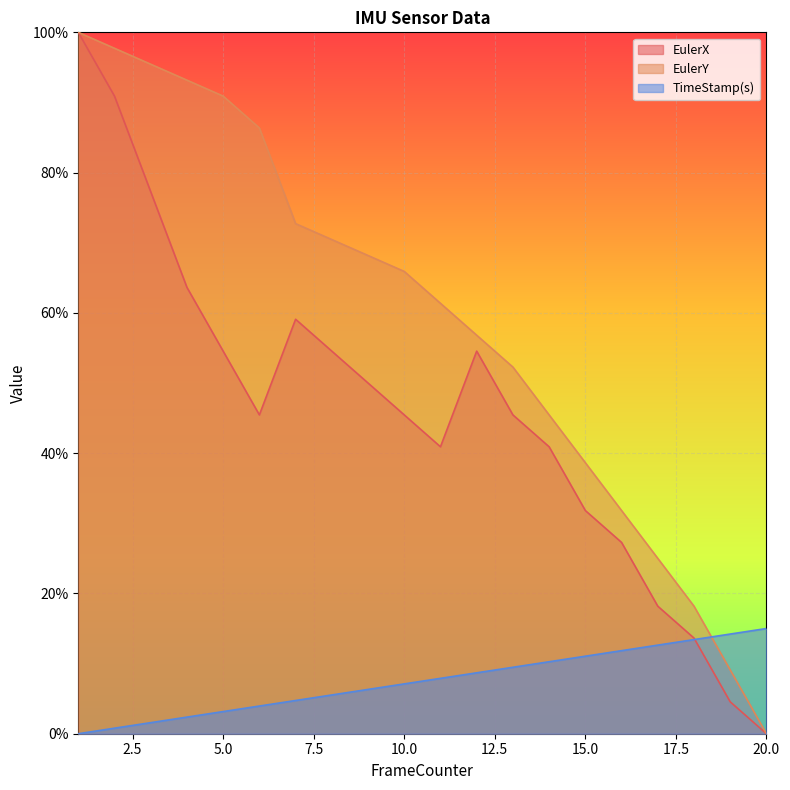

What is the sum of all TimeStamp(s) values?

150.0